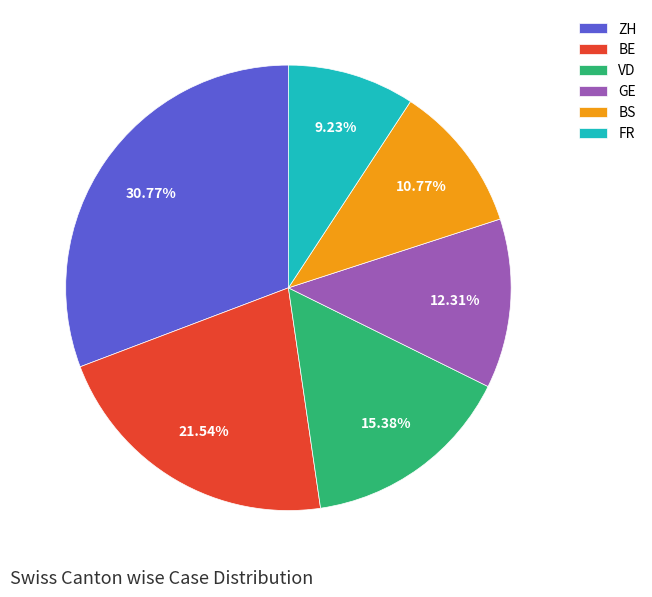

Count the number of slices in the pie.

6